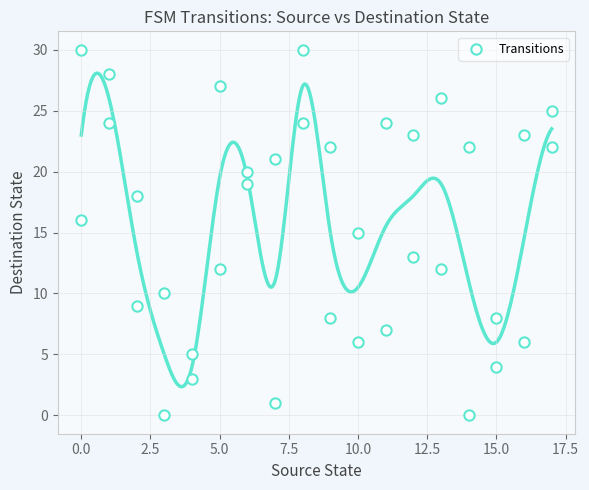

What is the range of Y values (max minus min)?

30